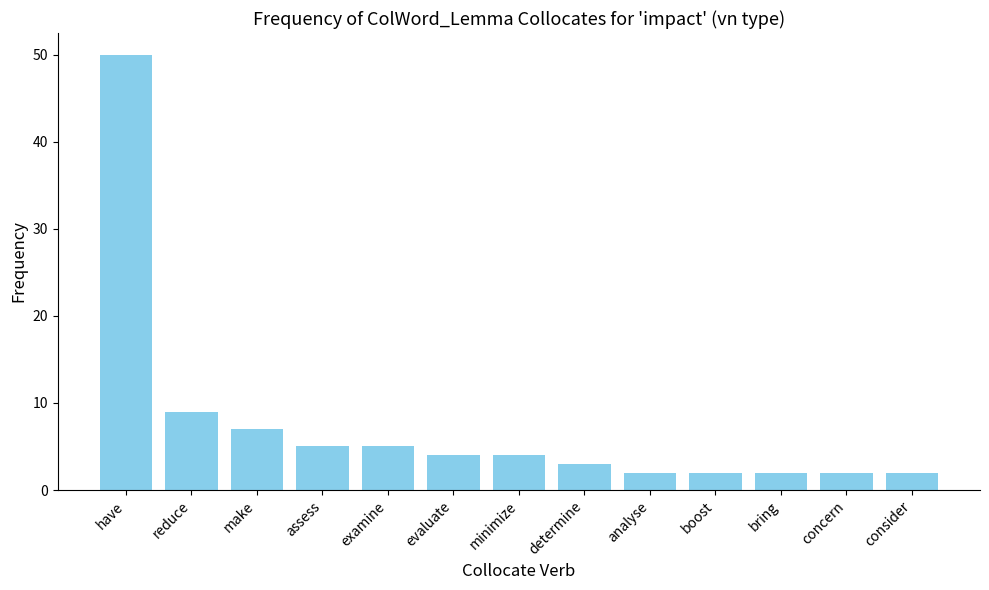

How many bars are there in total?

13